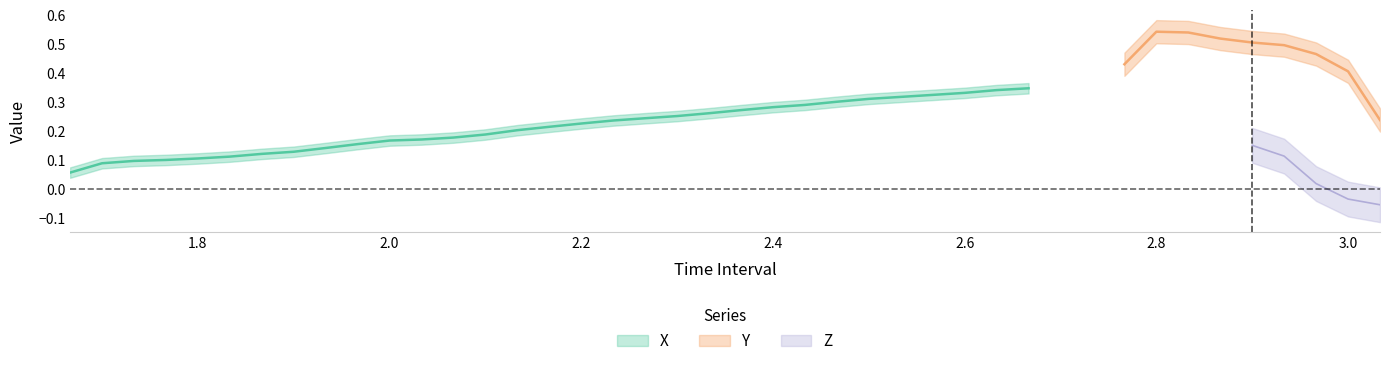

True or false: Z has a value of -0.0 at 16.

True